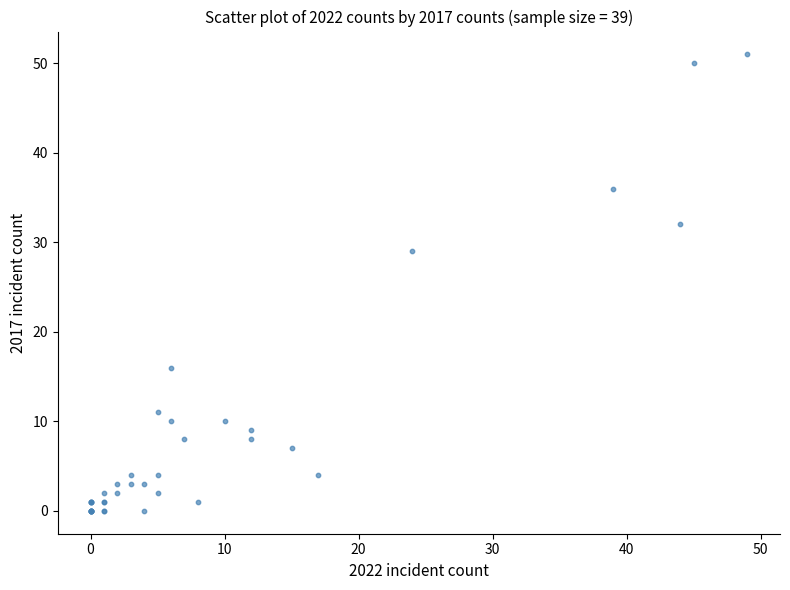

What Y value in the scatter plot is closest to 25?

29